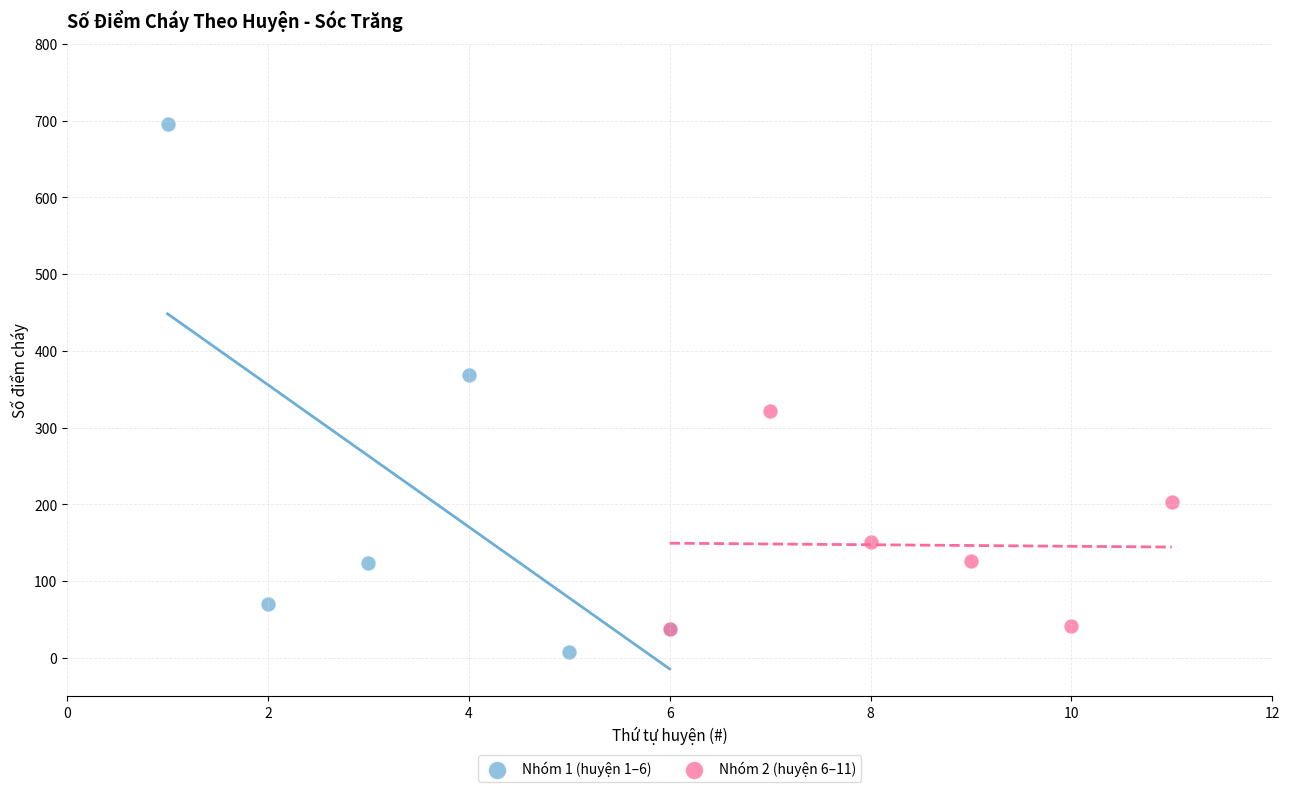

Which series has the widest spread of Y values?

Nhóm 1 (huyện 1–6)